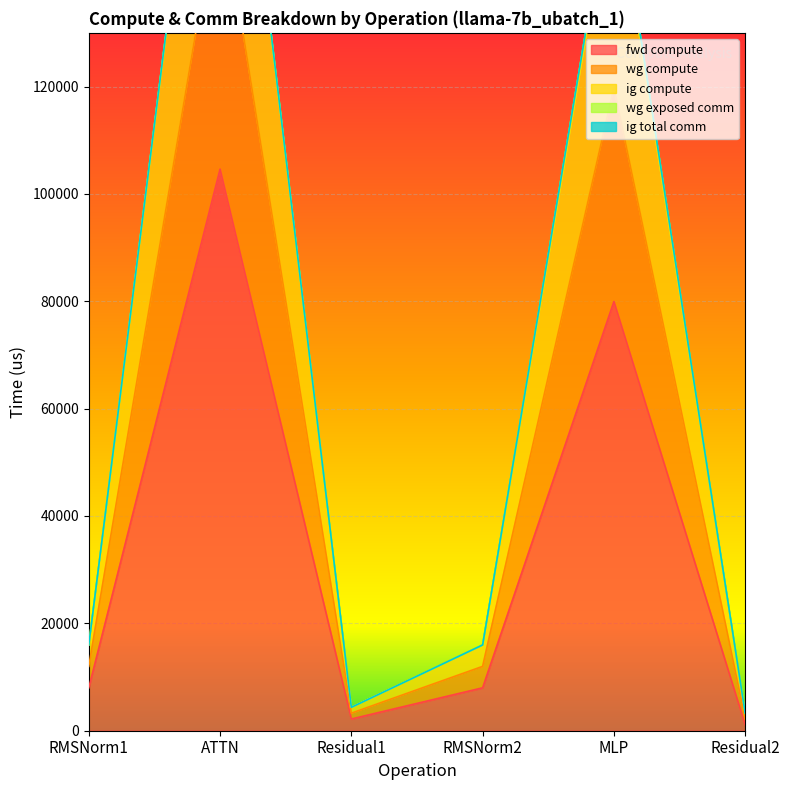

Which series has the largest total across all categories?

wg compute